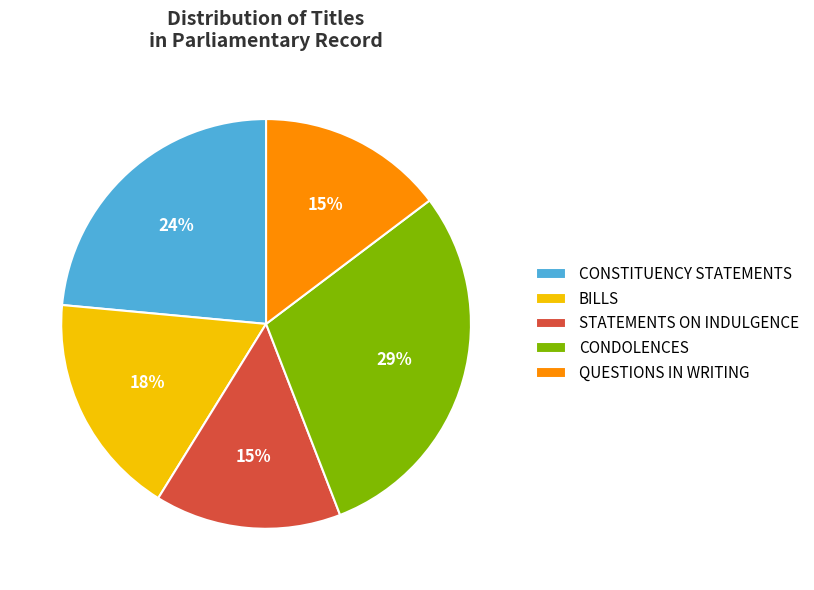

Does CONDOLENCES account for over 50% of the chart?

No